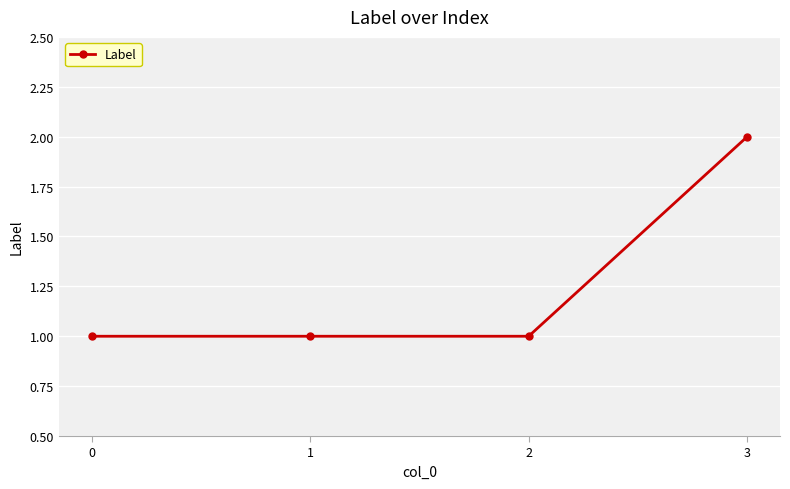

How many series are shown in this chart?

1